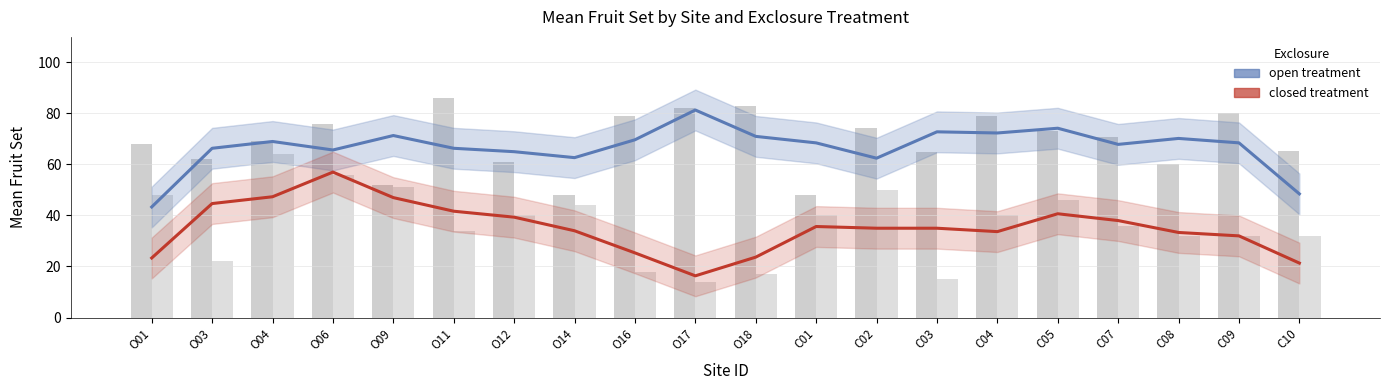

Which category has the lowest value in the open treatment series?

O01